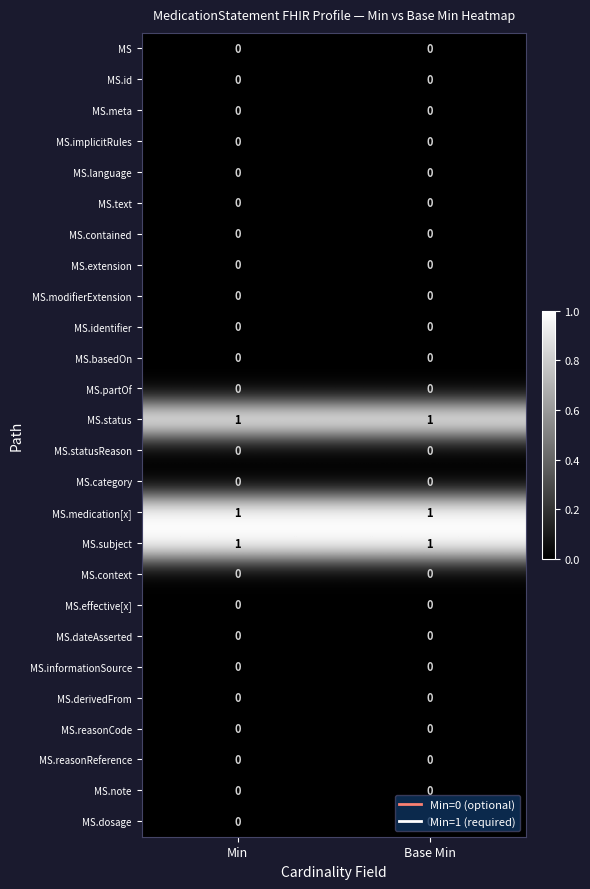

The value of MS.identifier at Base Min is 0. True or false?

True